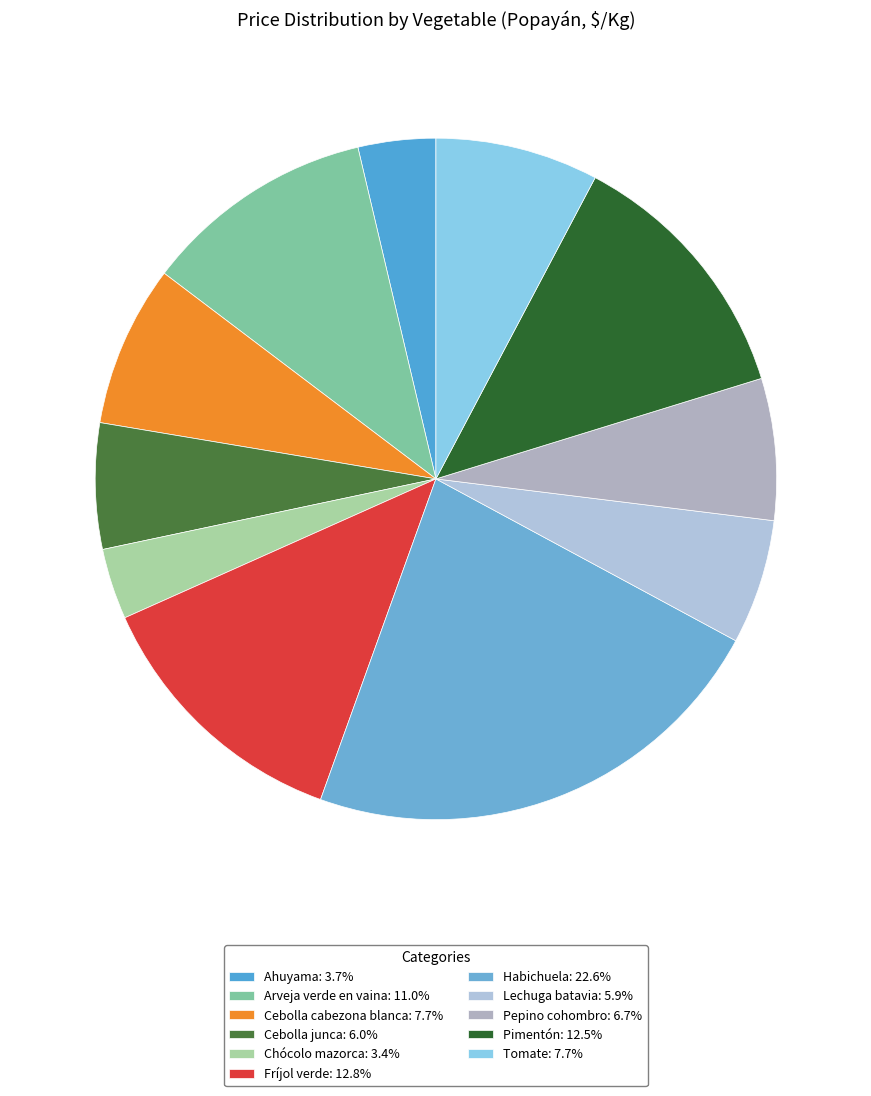

How many segments does this pie chart have?

11